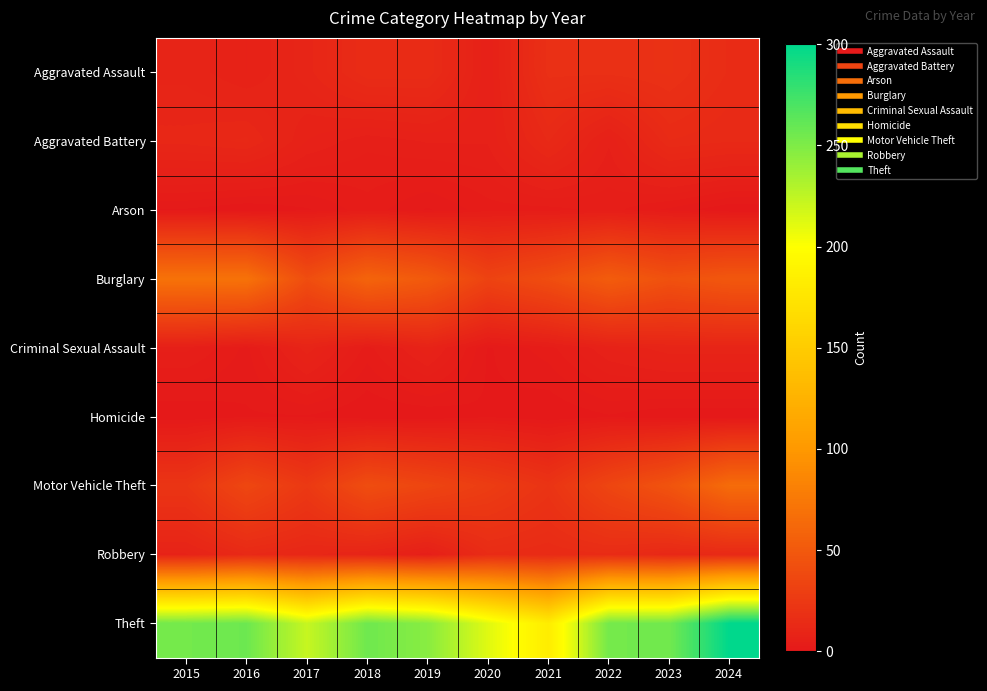

What is the difference between the highest and lowest values at 2024?

300